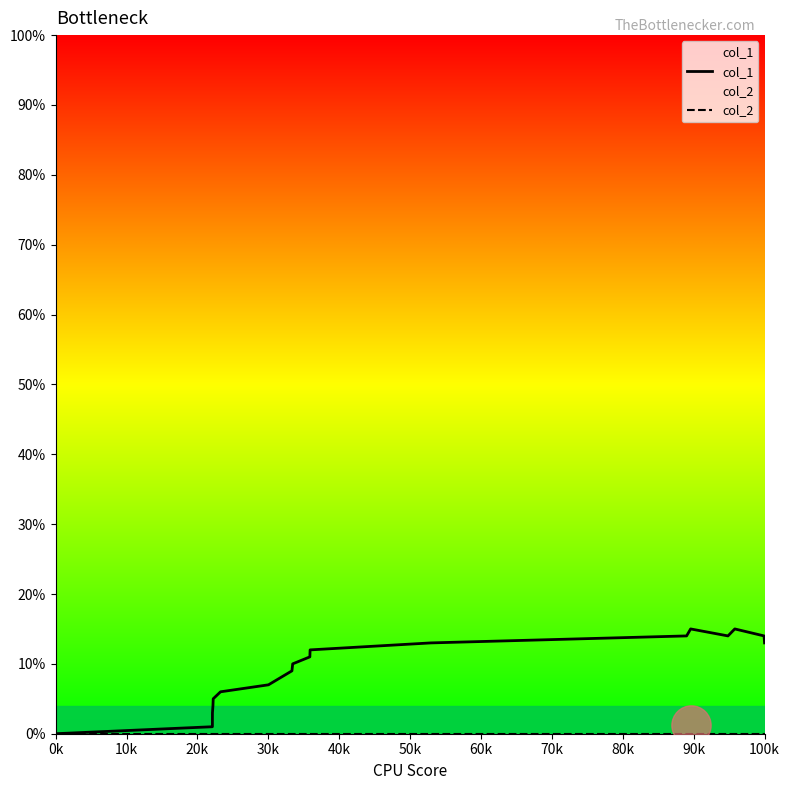

Which series has the widest spread of Y values?

col_1